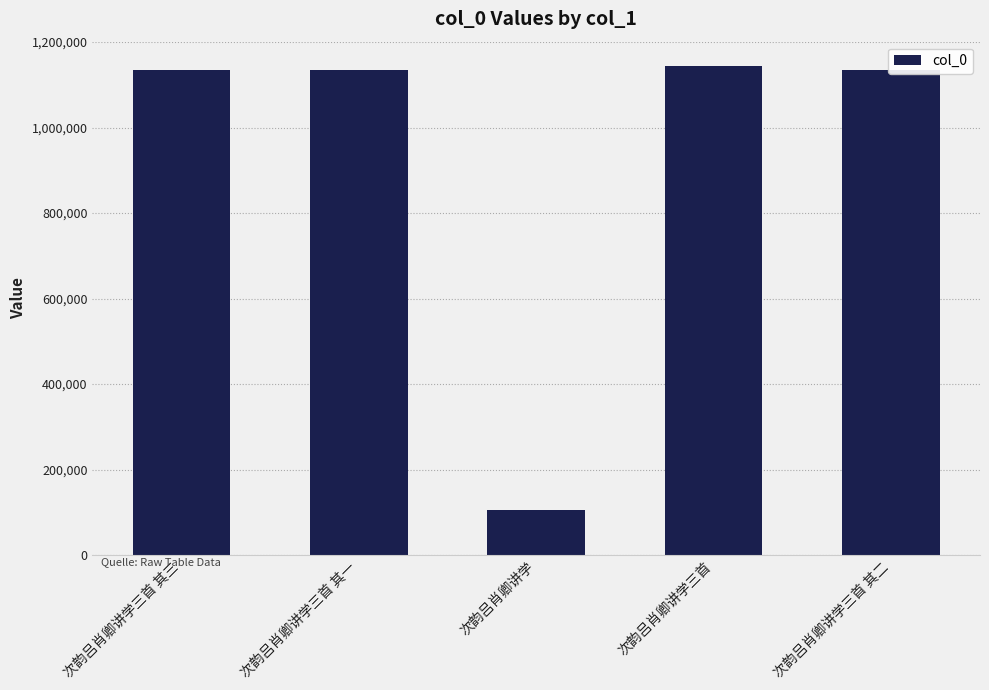

What is the label of the 1st bar from the right?

次韵吕肖卿讲学三首 其二